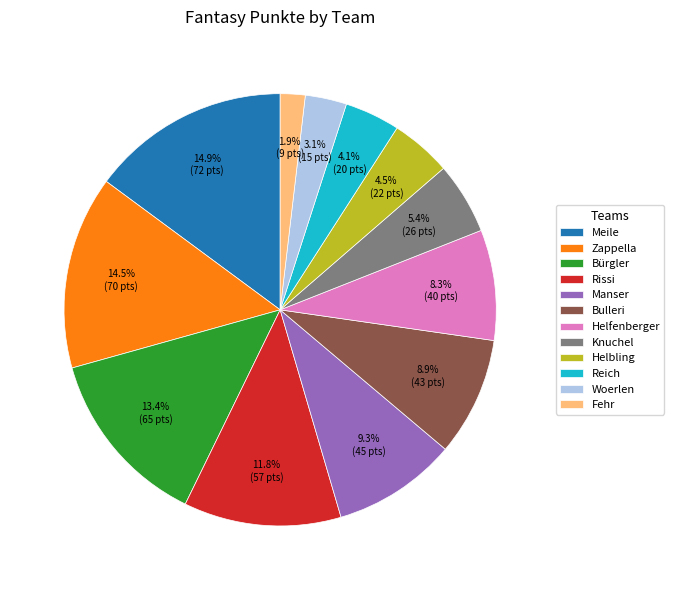

To the nearest percent, what portion does Bürgler represent?

13%